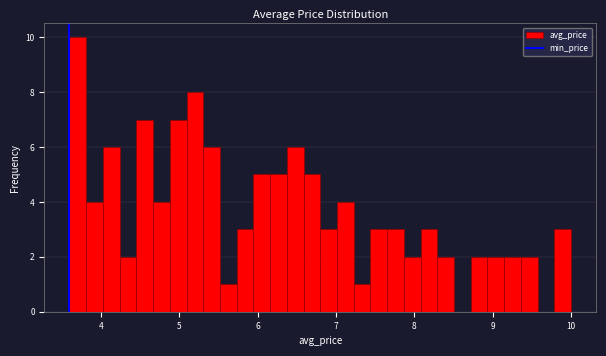

Read against the x-axis, roughly where is the centre of the tallest bar?

3.7